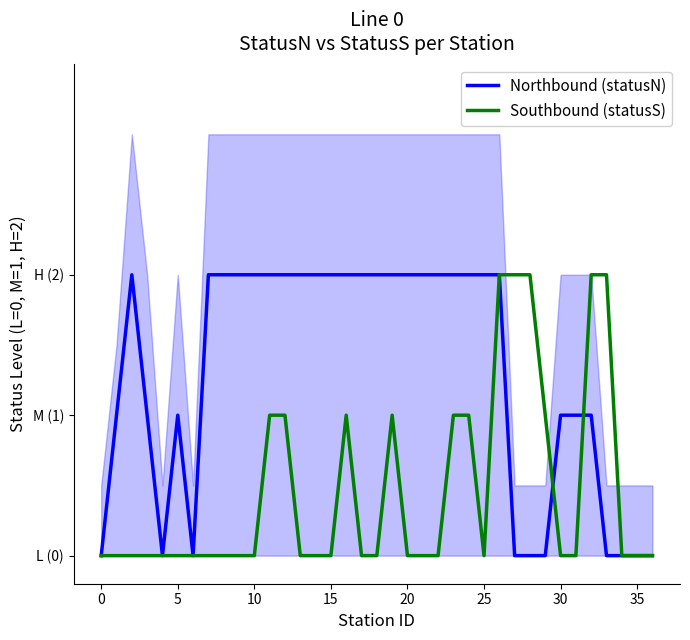

True or false: Southbound (statusS) and Northbound (statusN) cross at least once.

True